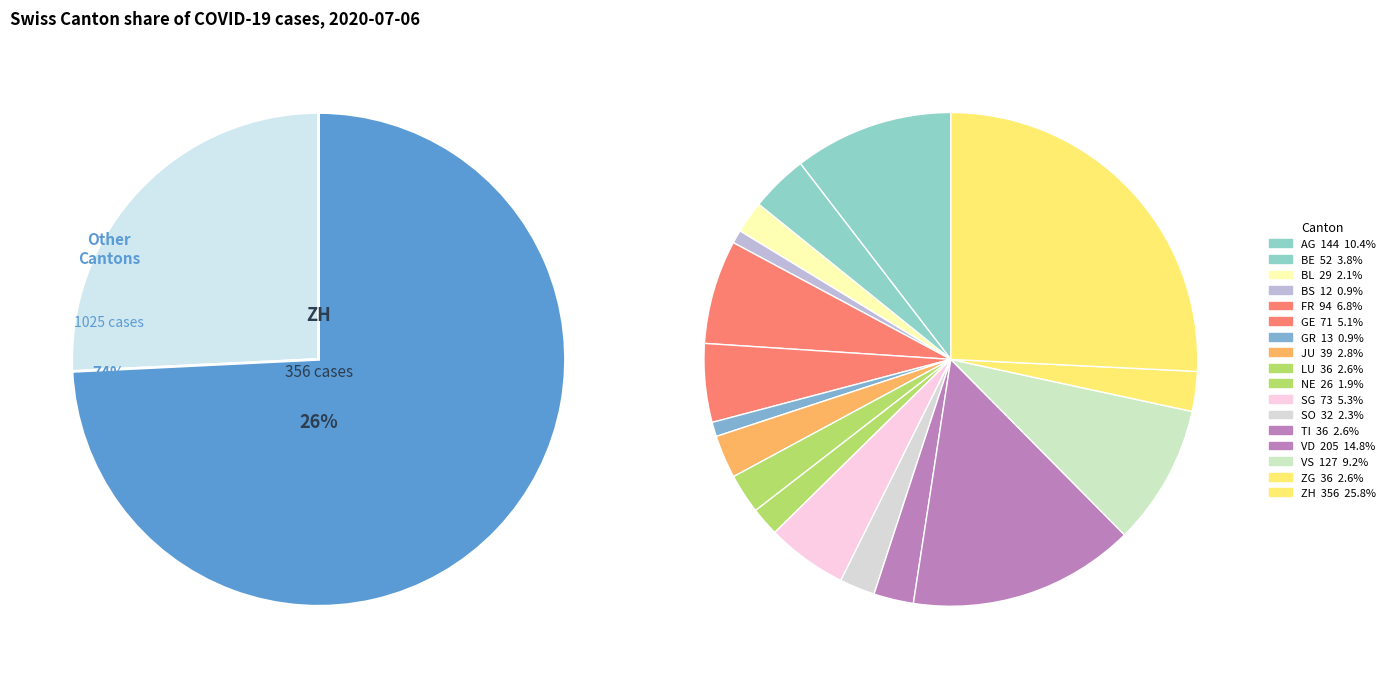

Does ZG account for over 50% of the chart?

No